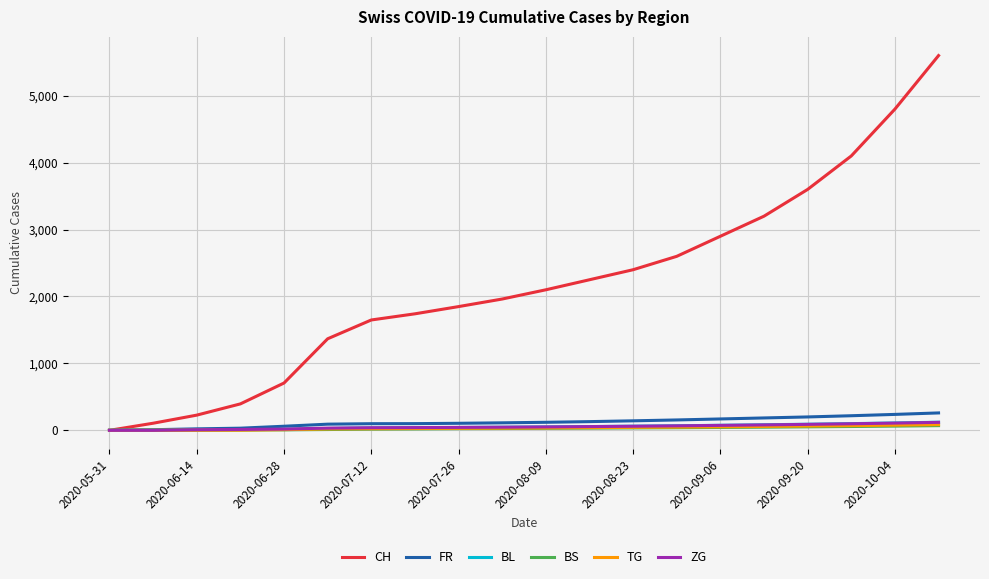

At how many categories does at least one series exceed 5599?

1